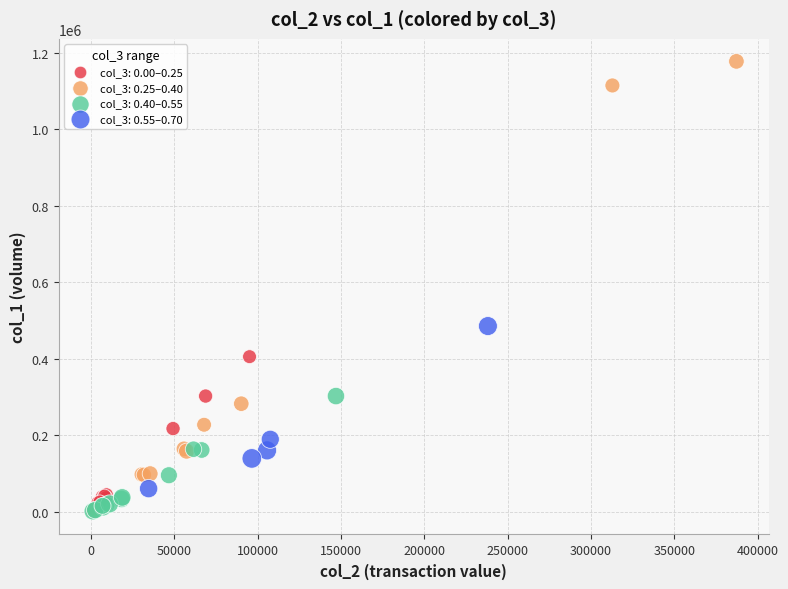

Which series has the largest Y range (max minus min)?

col_3: 0.25–0.40